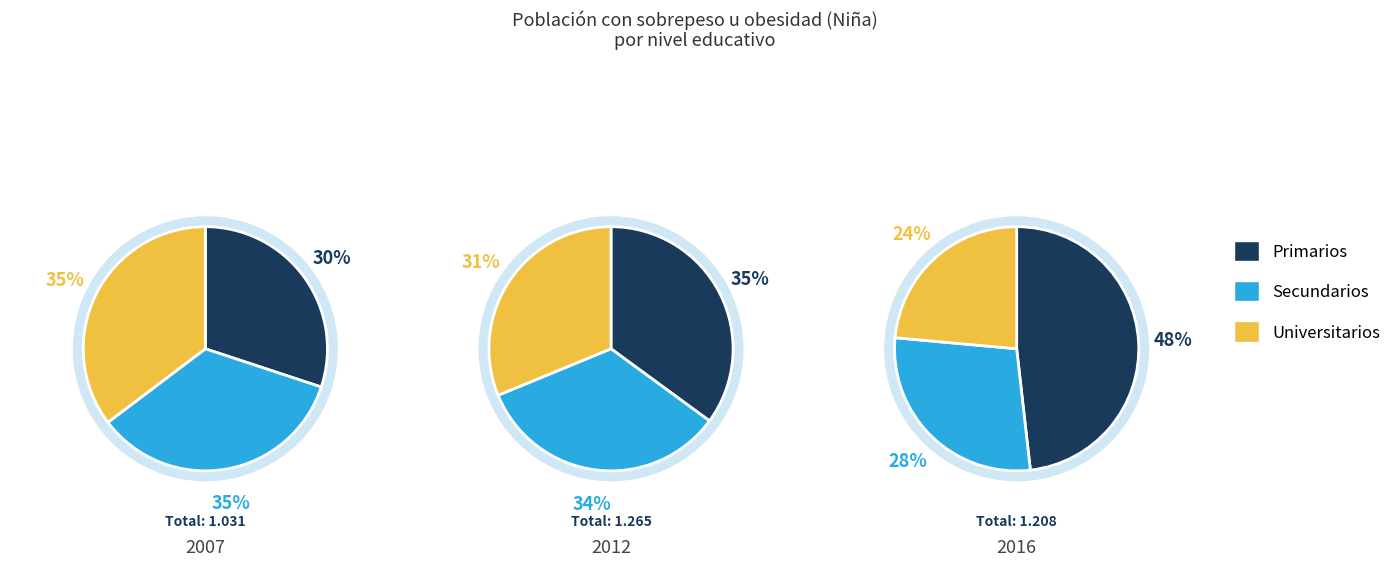

What is the largest slice in the pie chart?

Primarios